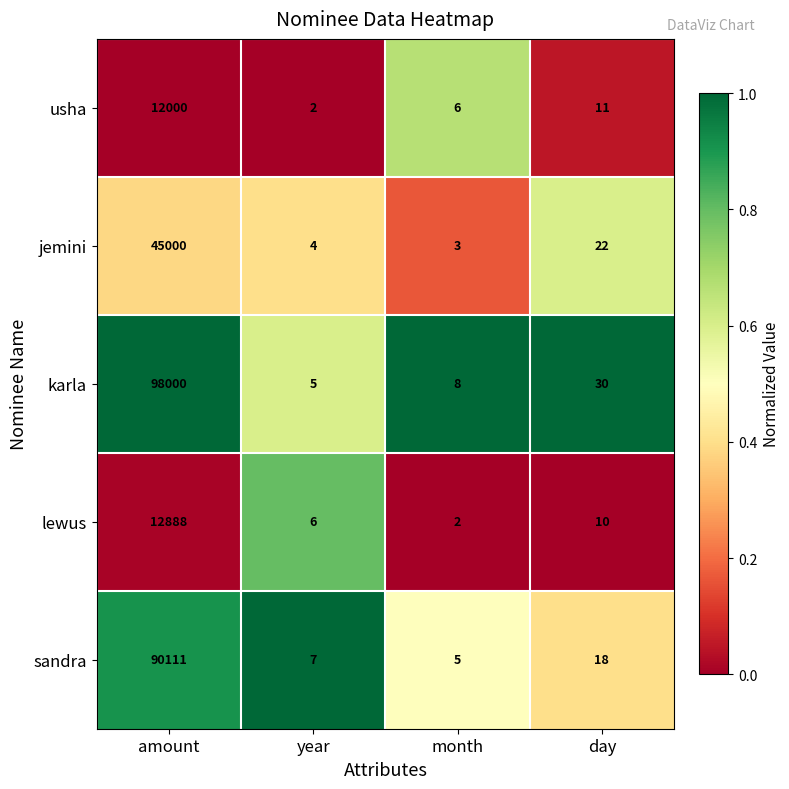

Which series has the largest total across all categories?

karla